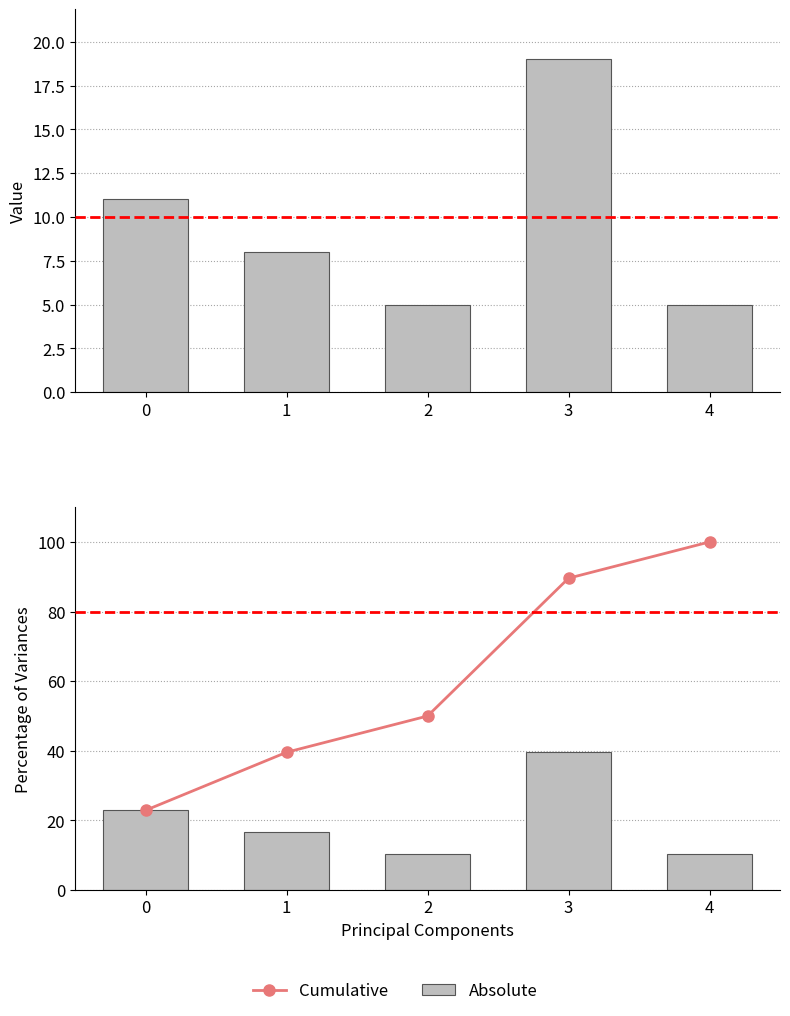

List the series in order of their overall mean, lowest first.

Absolute, Cumulative